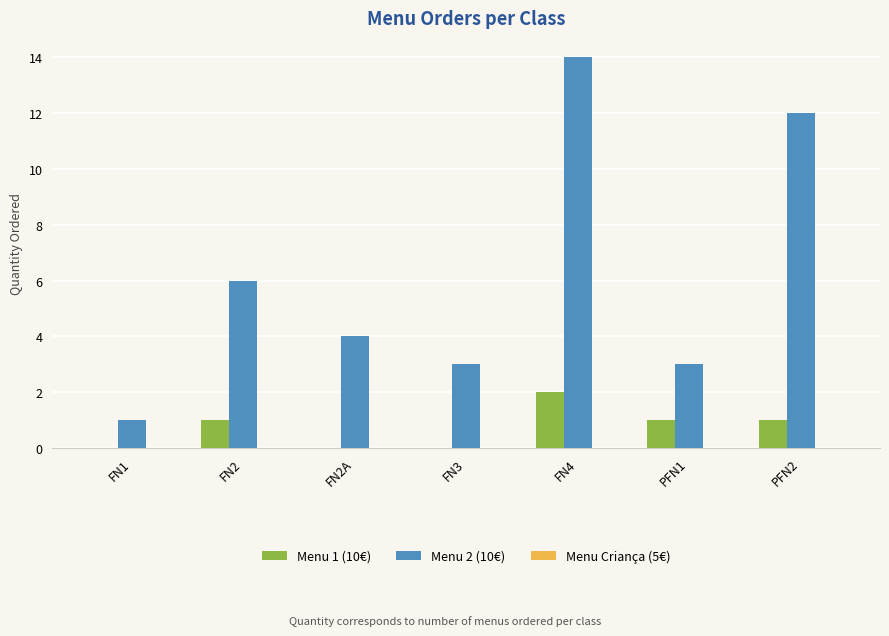

How many groups of bars are there?

7